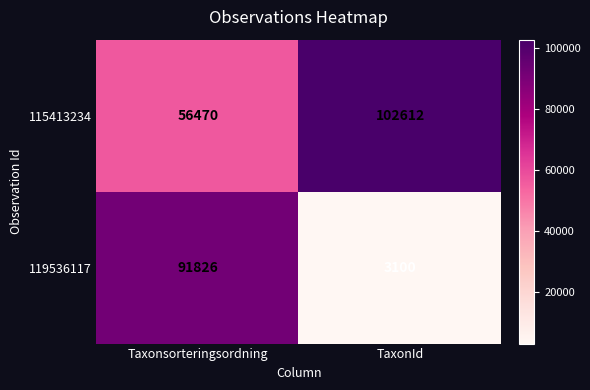

Where is 115413234 nearest to the value 79541?

Taxonsorteringsordning